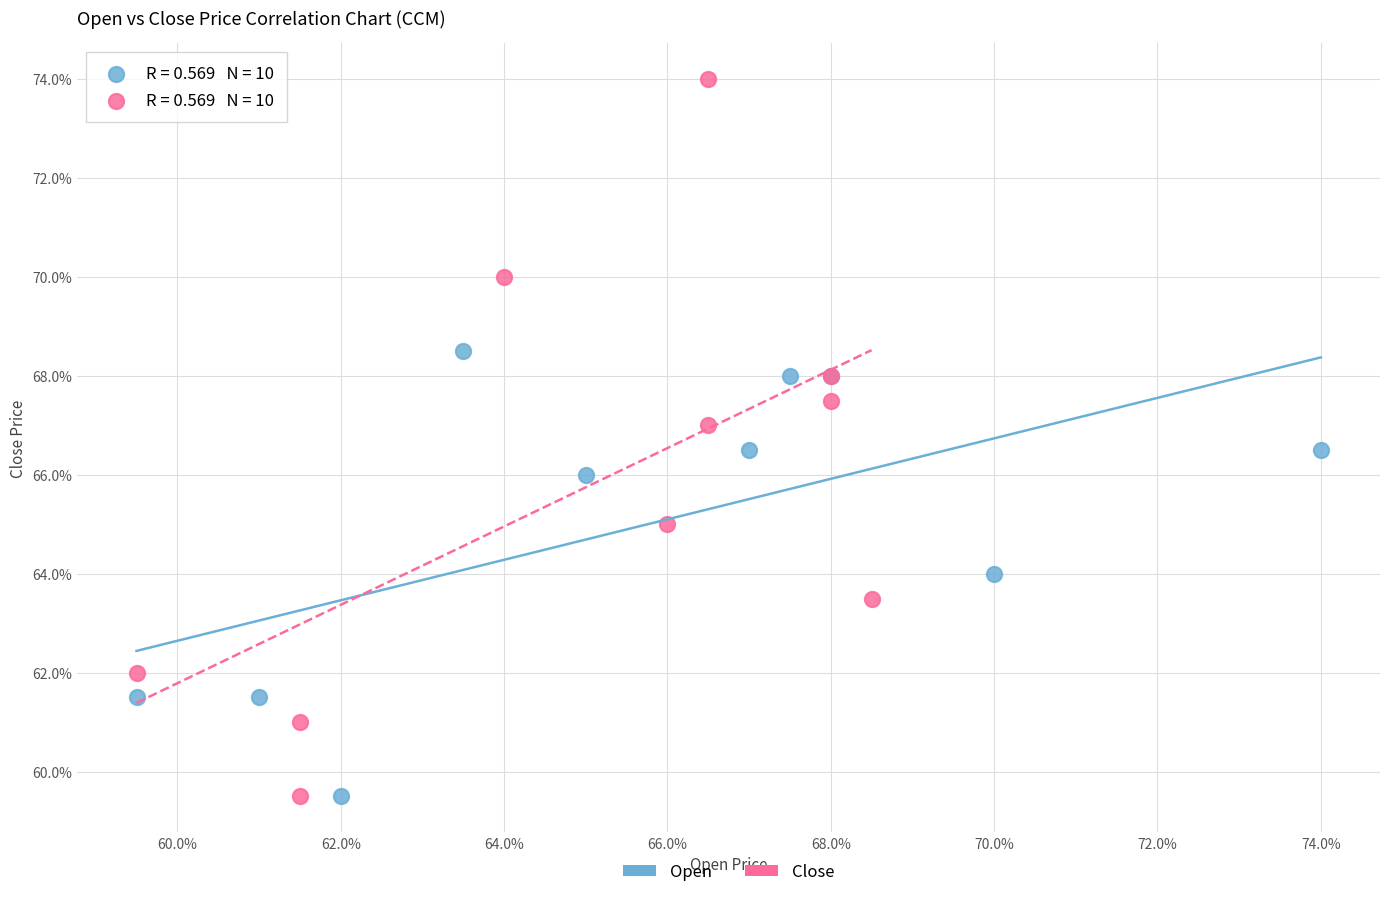

What are all the series names shown in the legend?

Open, Close